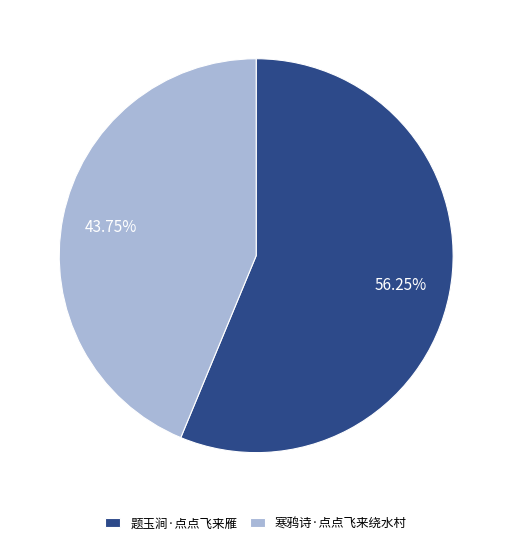

Does any single category account for the majority?

Yes